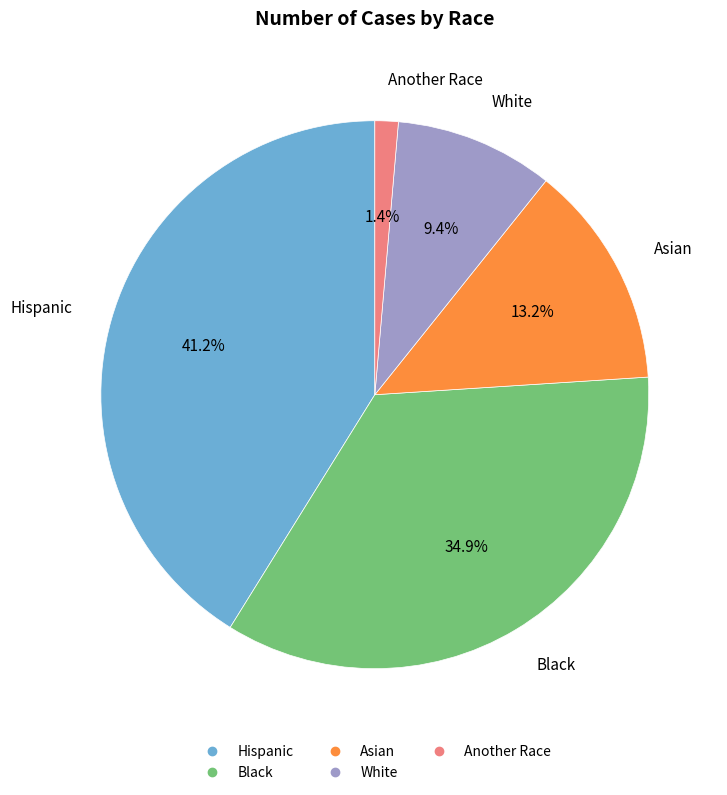

Which has a higher value, Black or Asian?

Black